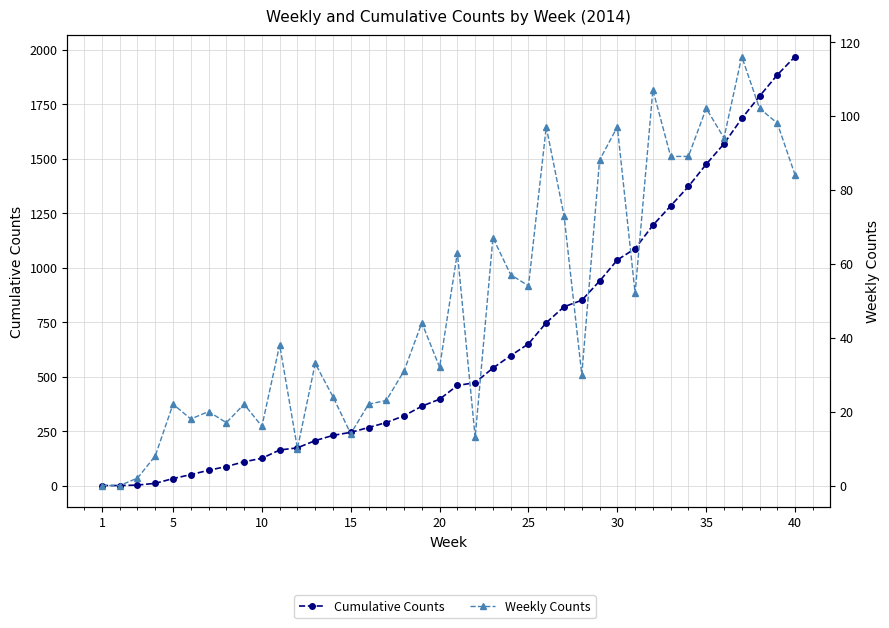

How many interior local valleys does the Weekly Counts series have?

11